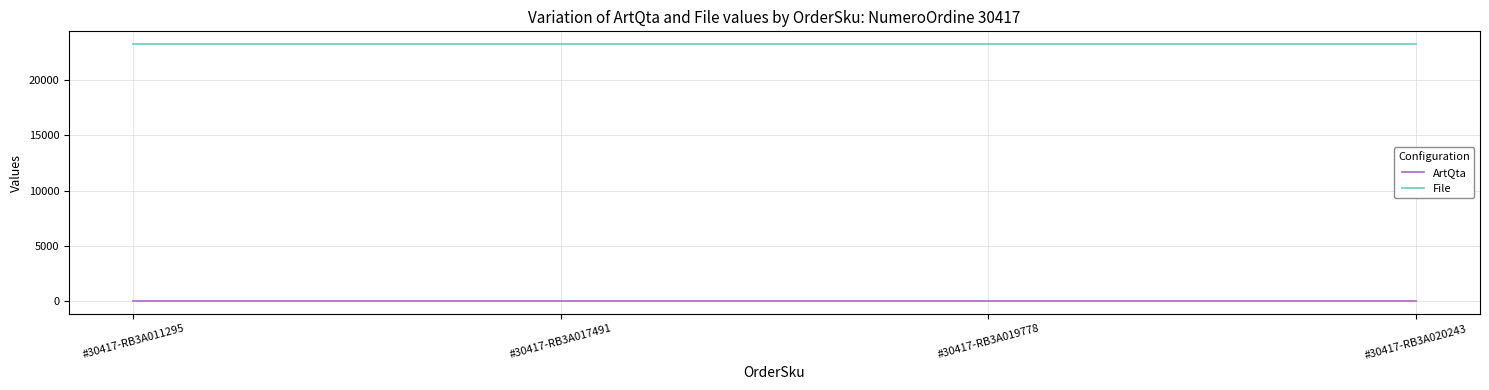

What is the sum of the ArtQta values at #30417-RB3A020243 and #30417-RB3A019778?

2